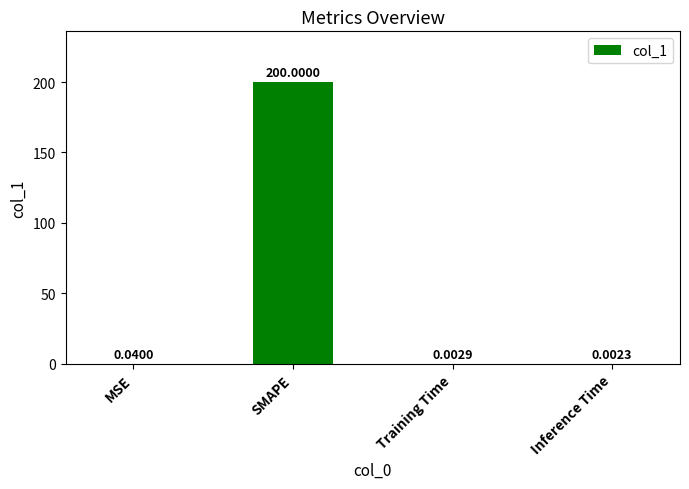

What is the change in value from SMAPE to Training Time?

-200.0